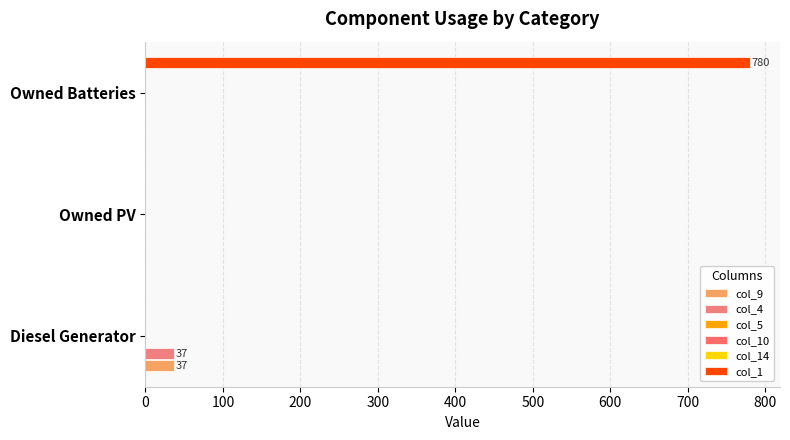

True or false: col_4 has a value of 0.0 at Owned Batteries.

True